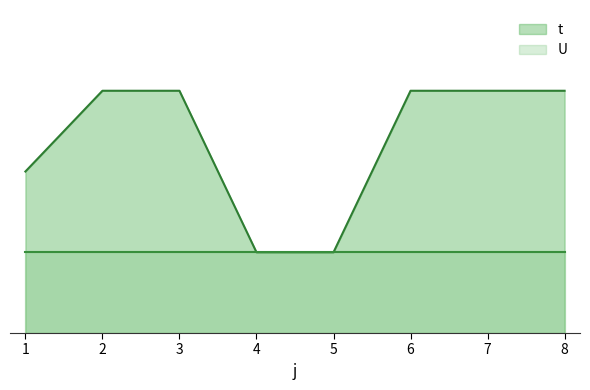

What is the maximum value shown in the chart?

3